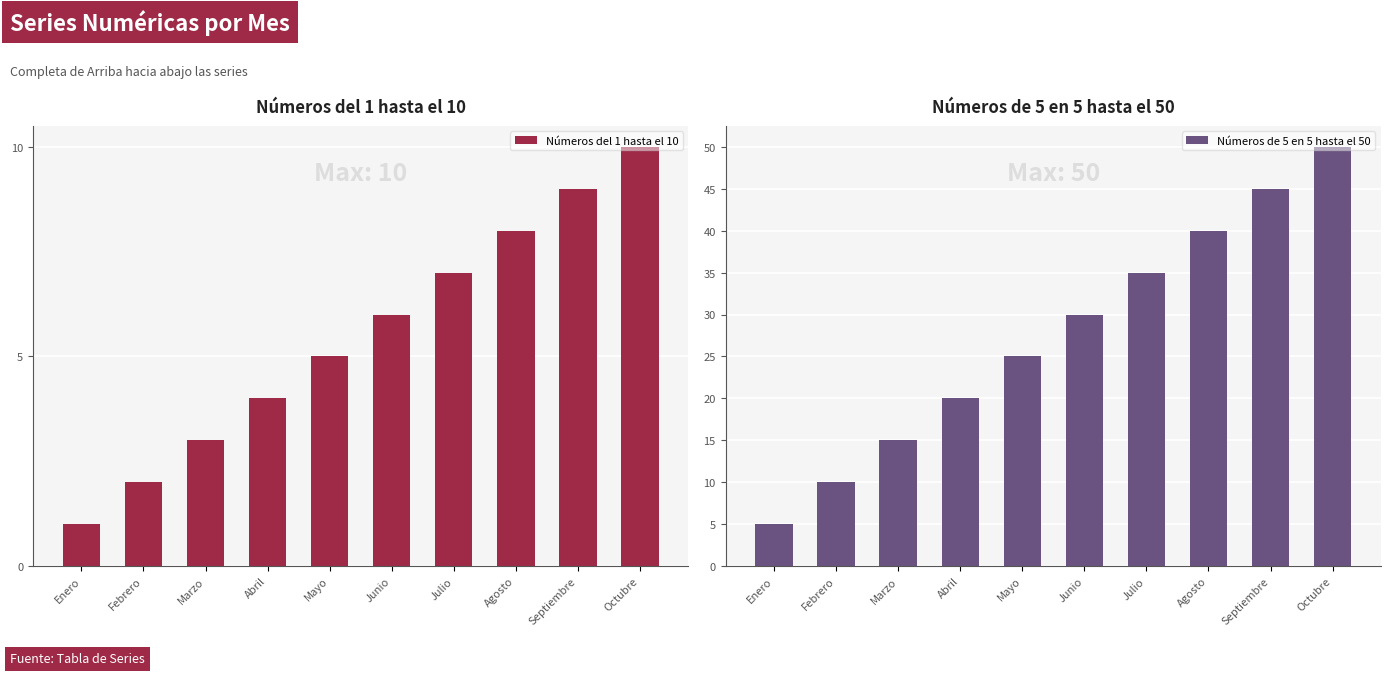

What position from the right is Junio?

5